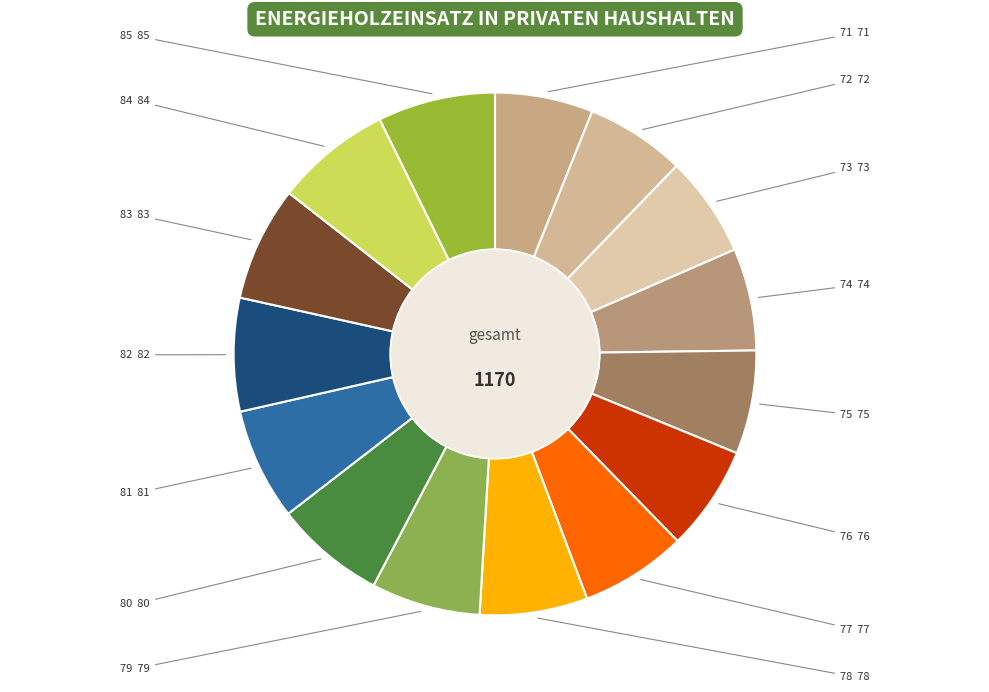

Count the number of slices in the pie.

15